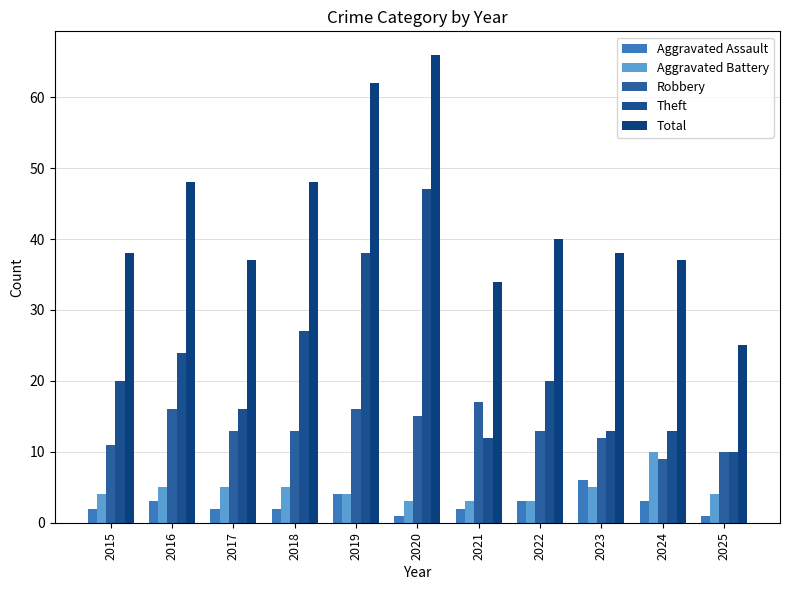

At how many categories does at least one series exceed 58?

2